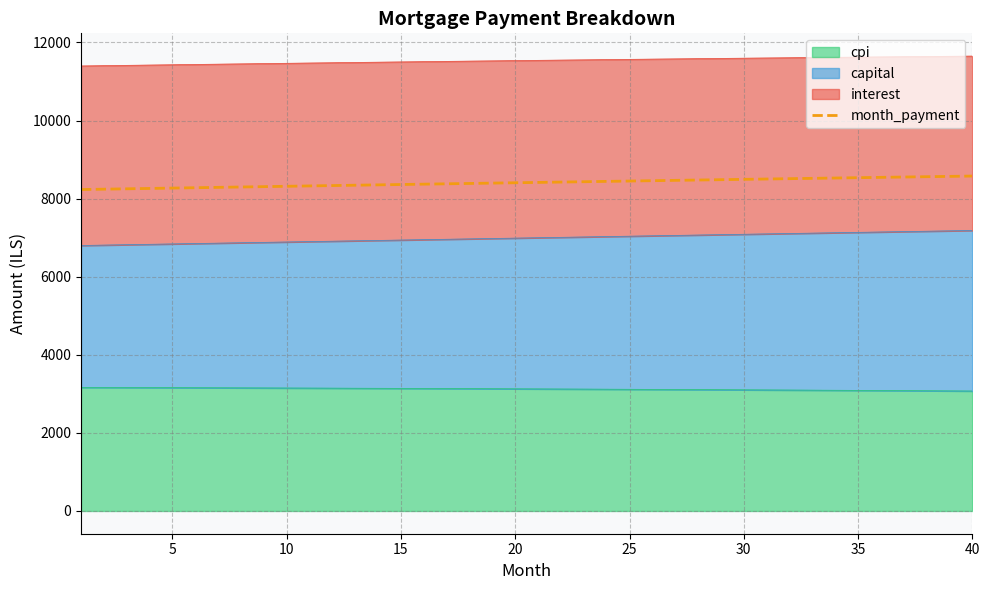

Reading left to right, list all the values displayed in this chart.

8232.5	8241.9	8251.2	8260.5	8269.8	8279.1	8288.3	8297.5	8306.7	8315.9	8325.0	8334.1	8343.2	8352.3	8361.3	8370.3	8379.3	8388.3	8397.2	8406.1	8415.0	8423.8	8432.6	8441.4	8450.2	8458.9	8467.6	8476.3	8484.9	8493.5	8502.1	8510.7	8519.2	8527.7	8536.1	8544.5	8552.9	8561.3	8569.6	8577.9